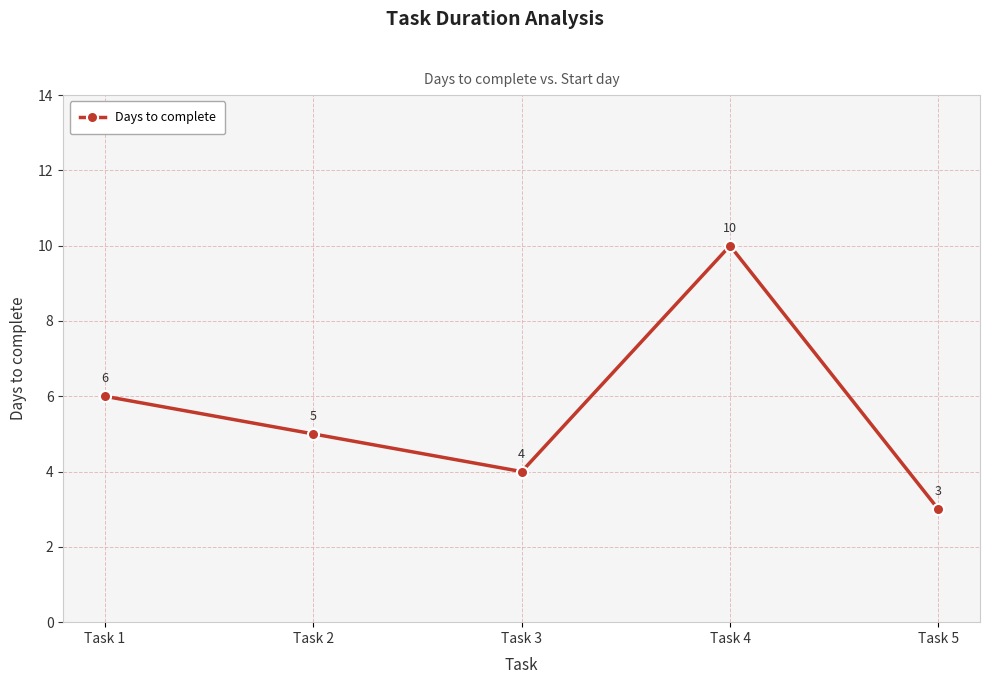

How many data points are less than 5?

2